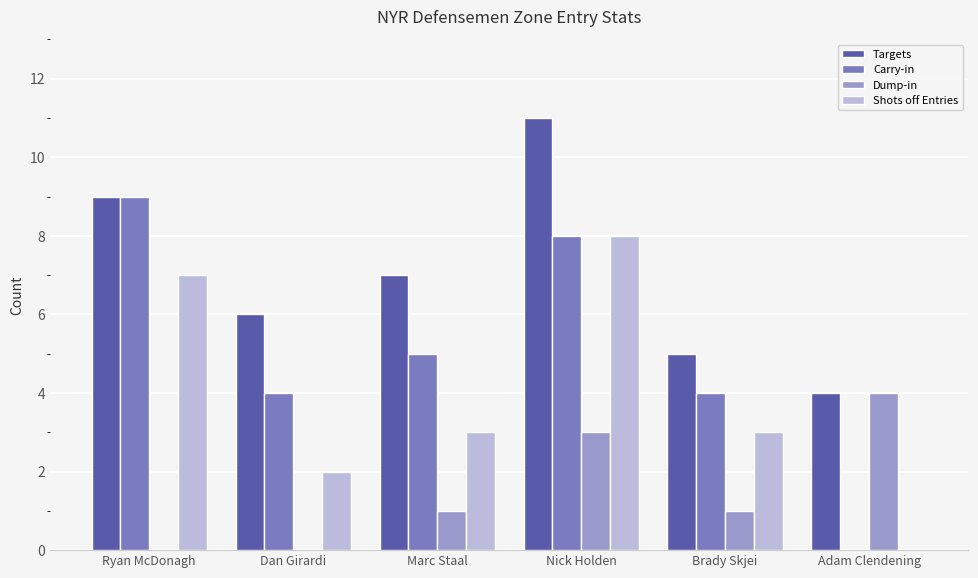

What is the approximate value of Targets at Marc Staal?

7